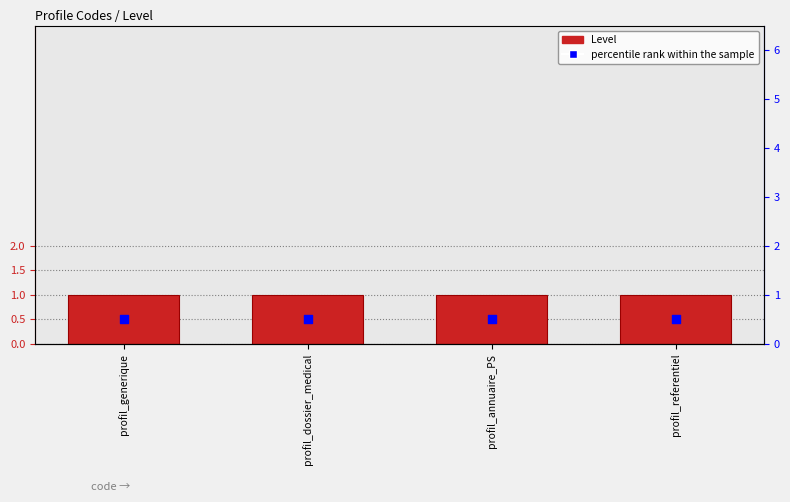

At which category is the sum across all series the highest?

profil_generique